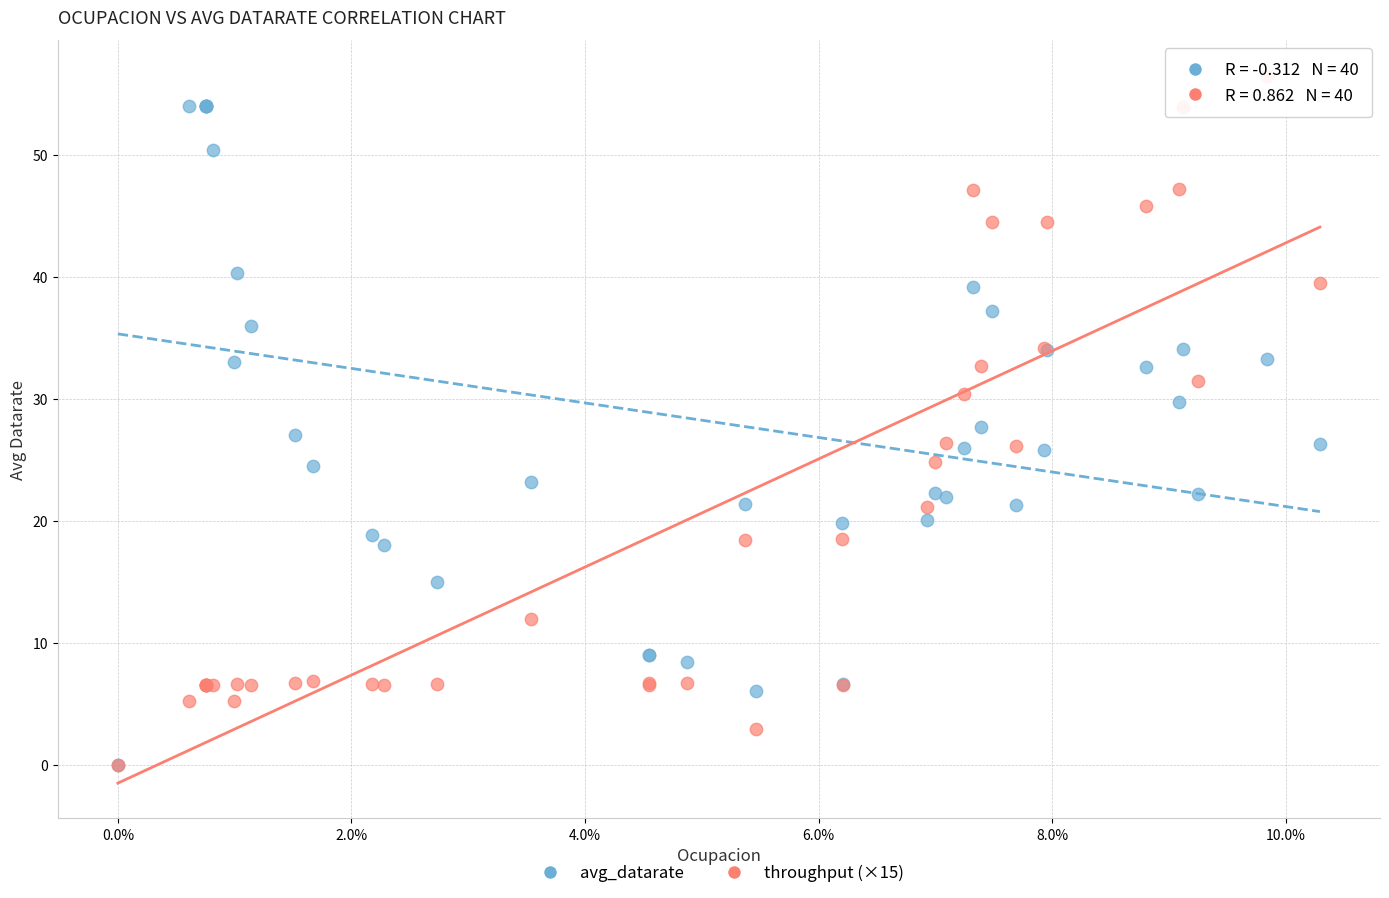

Which series has the largest Y range (max minus min)?

throughput (×15)